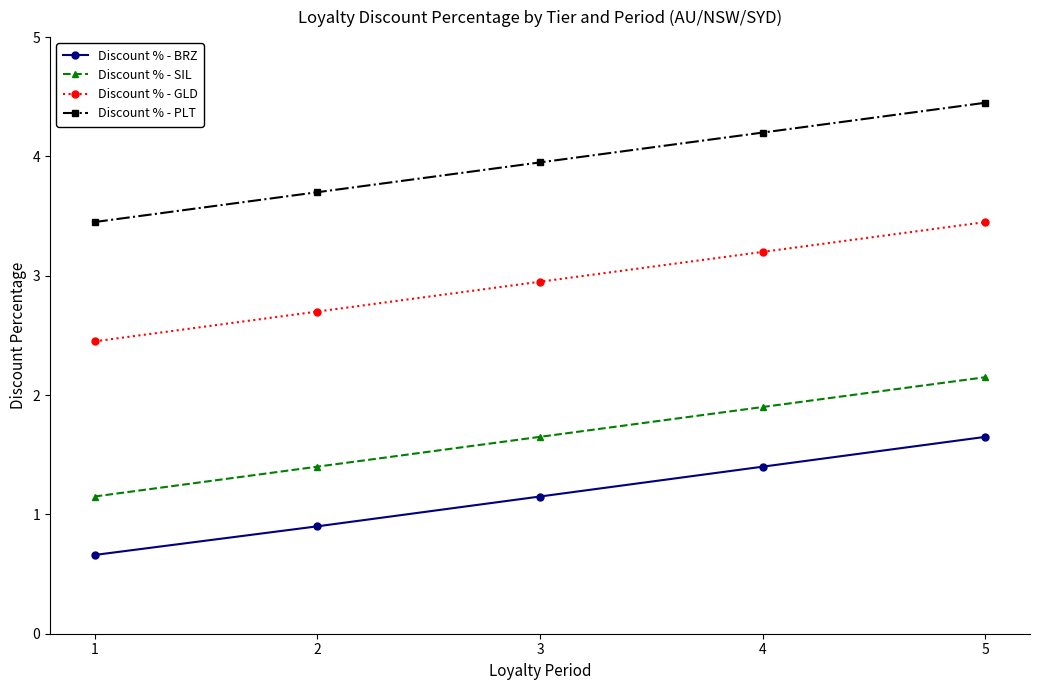

True or false: Discount % - GLD and Discount % - BRZ intersect in this chart.

False